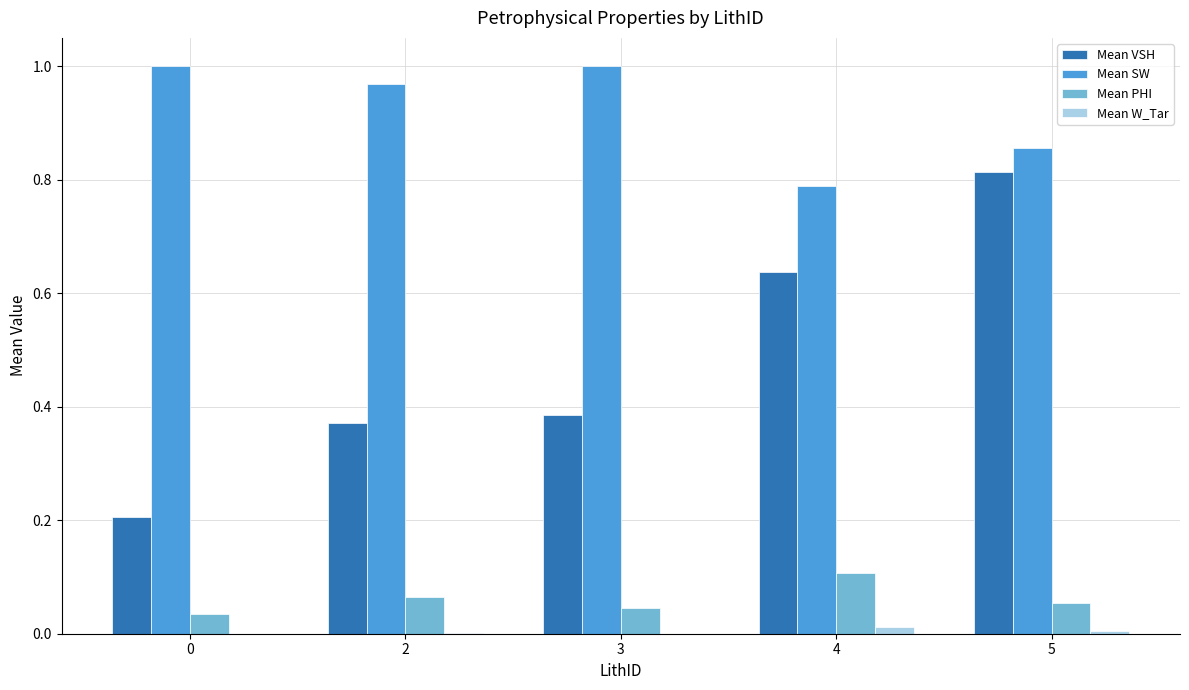

Which series has the largest total across all categories?

Mean SW